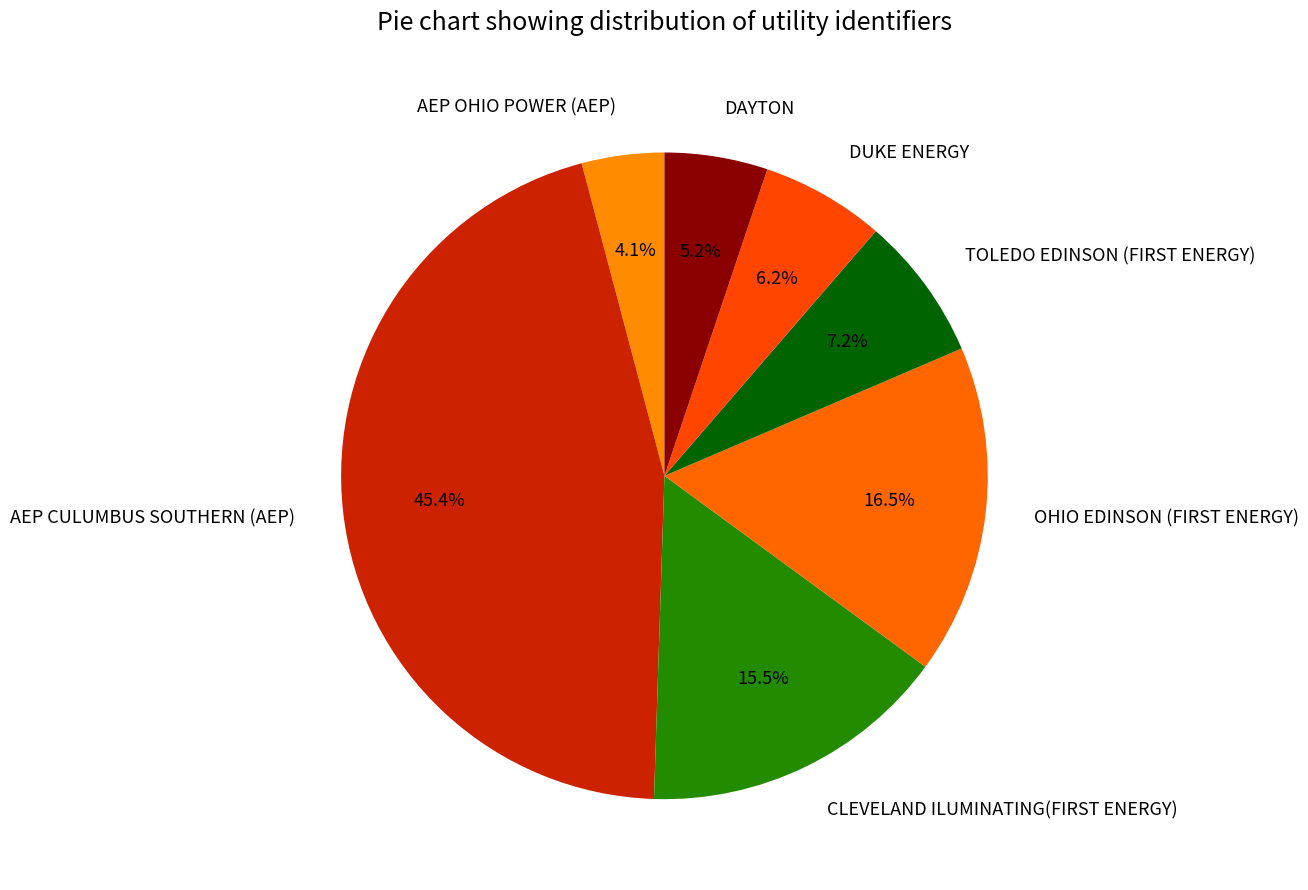

Which slice is the smallest?

AEP OHIO POWER (AEP)